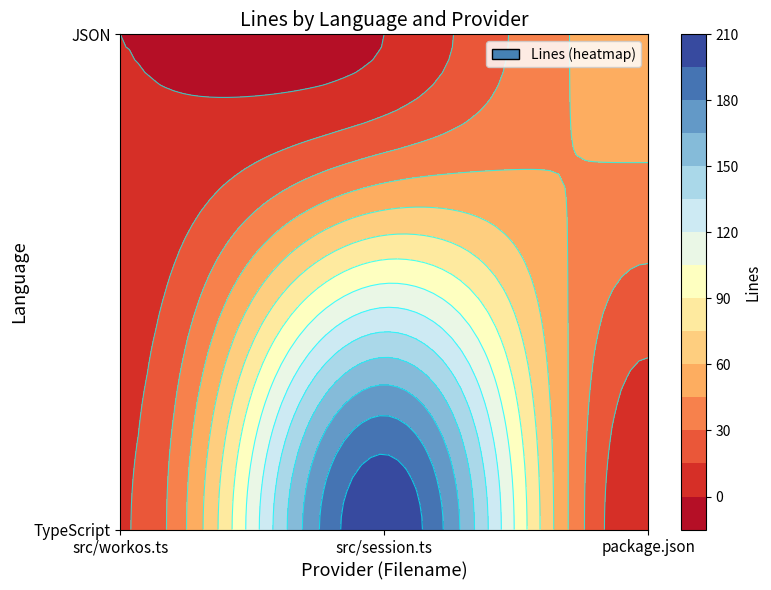

Which has a higher value, src/workos.ts or src/session.ts?

src/session.ts